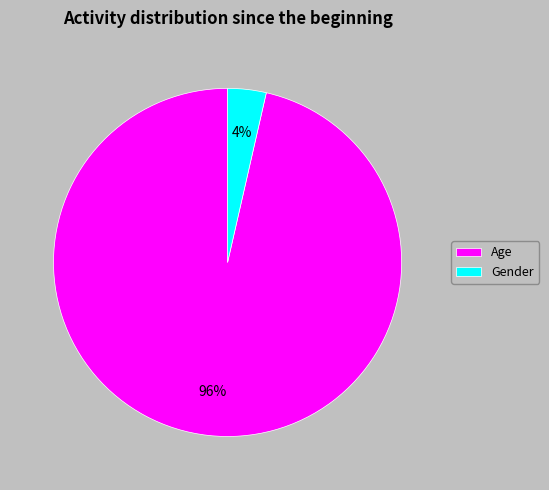

Is there a majority slice in this chart?

Yes